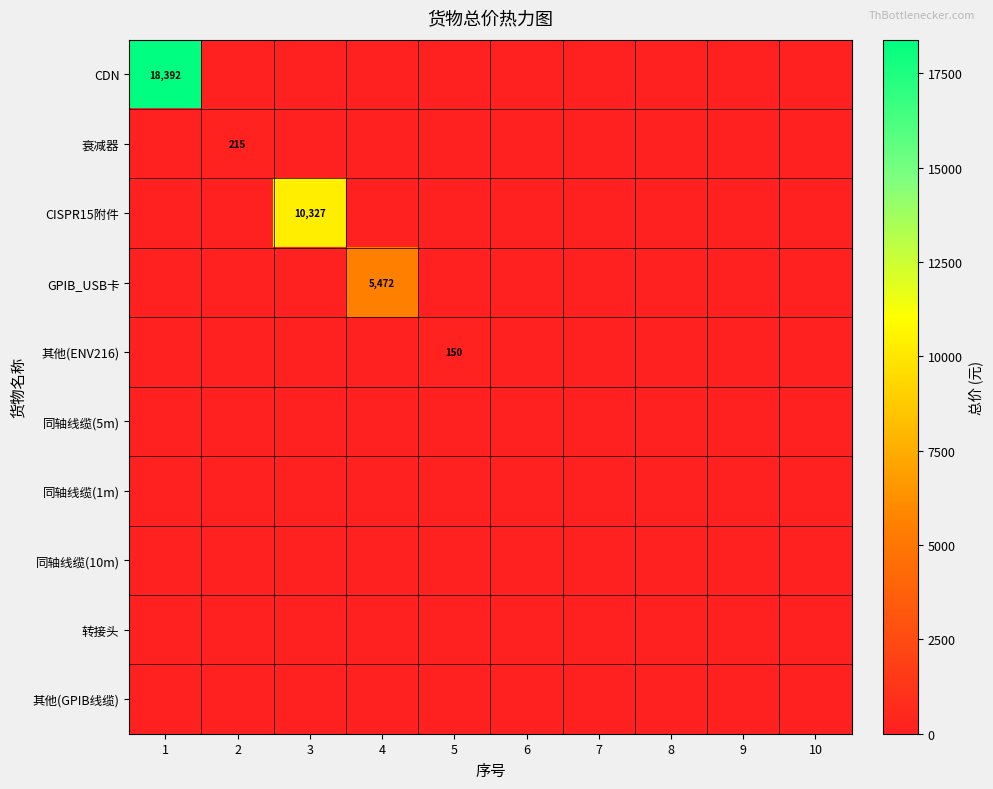

Which category has the lowest value across all series?

2